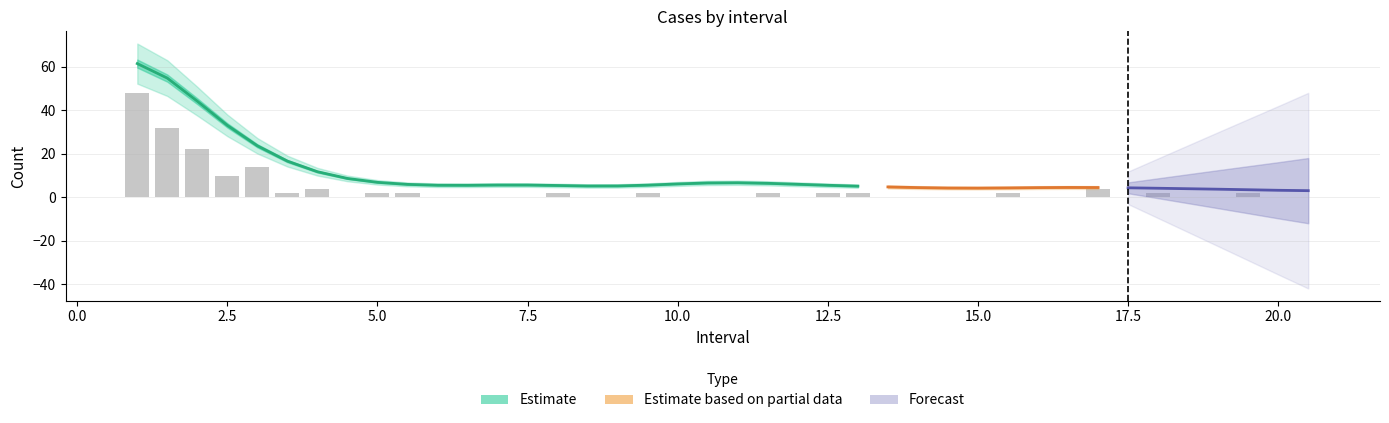

Rank the categories by value from lowest to highest.

4.5, 6.0, 6.5, 7.0, 7.5, 8.5, 9.0, 10.0, 10.5, 11.0, 12.0, 13.5, 14.0, 14.5, 15.0, 16.0, 16.5, 17.5, 18.5, 19.0, 20.0, 20.5, 3.5, 5.0, 5.5, 8.0, 9.5, 11.5, 12.5, 13.0, 15.5, 18.0, 19.5, 4.0, 17.0, 2.5, 3.0, 2.0, 1.5, 1.0